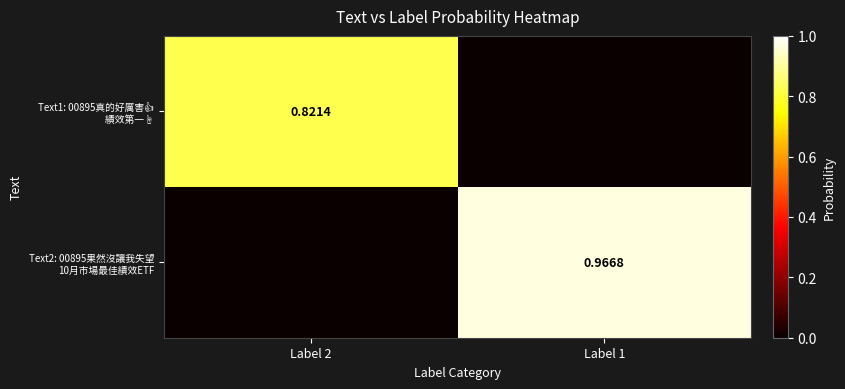

What is the difference between the Text1: 00895真的好厲害👍 績效第一☝️ values at Label 1 and Label 2?

0.8